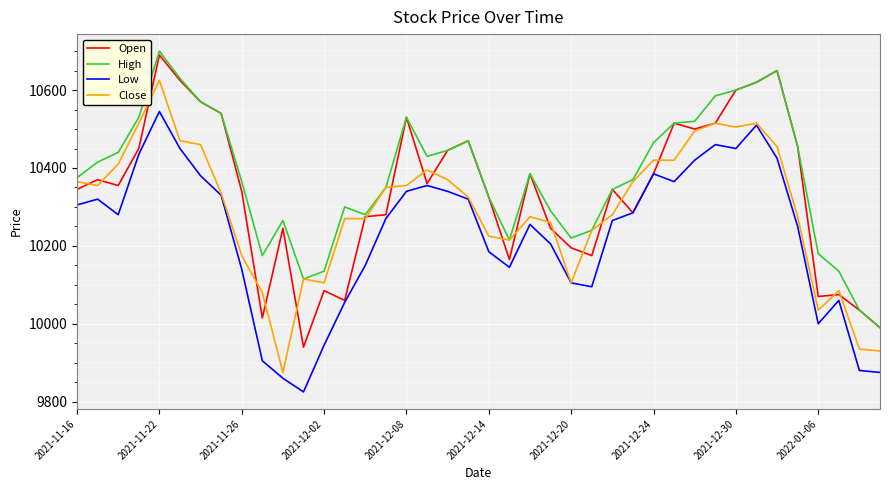

True or false: Low and High intersect in this chart.

False